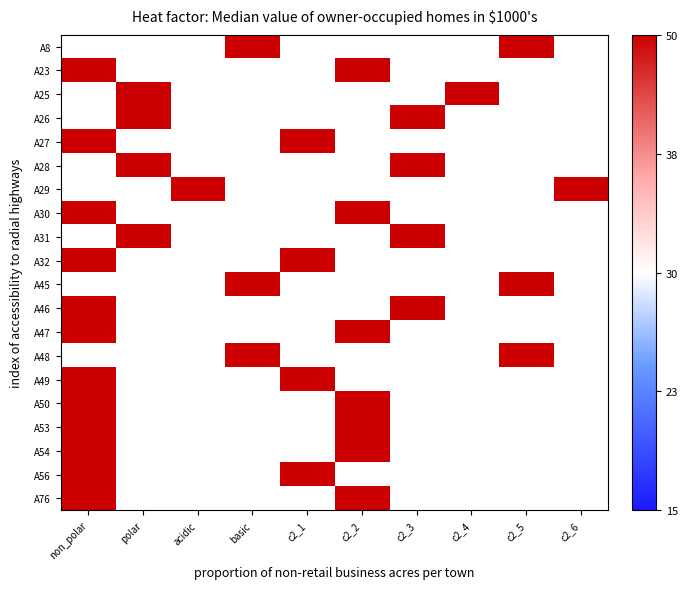

How many data points does each series have?

10